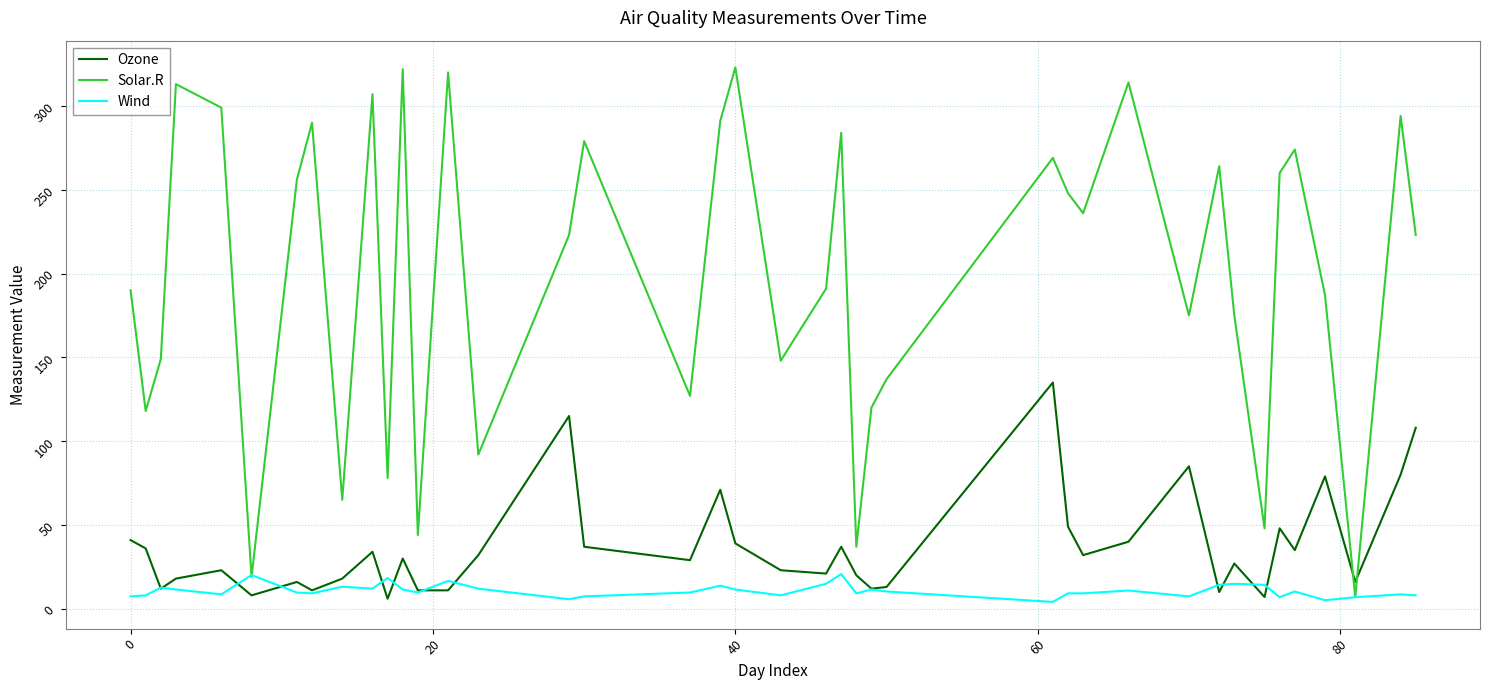

Which series has the largest range (max minus min)?

Solar.R